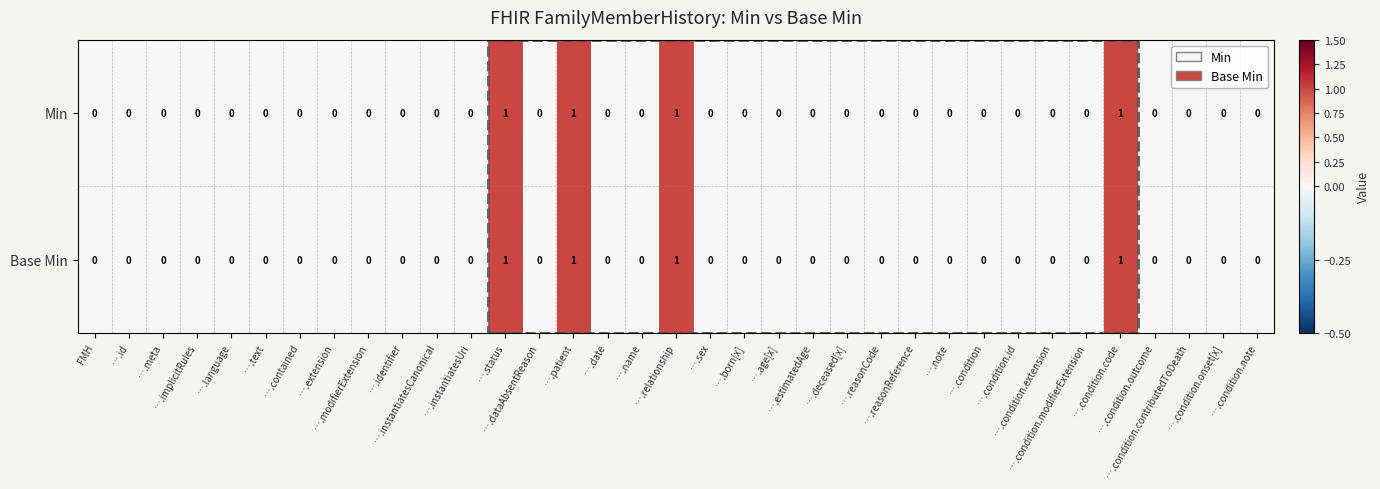

How many series are shown in this chart?

2